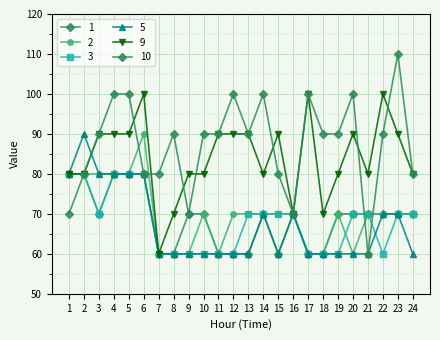

Is the value of 1 at 24 greater than the value of 10 at 16?

No